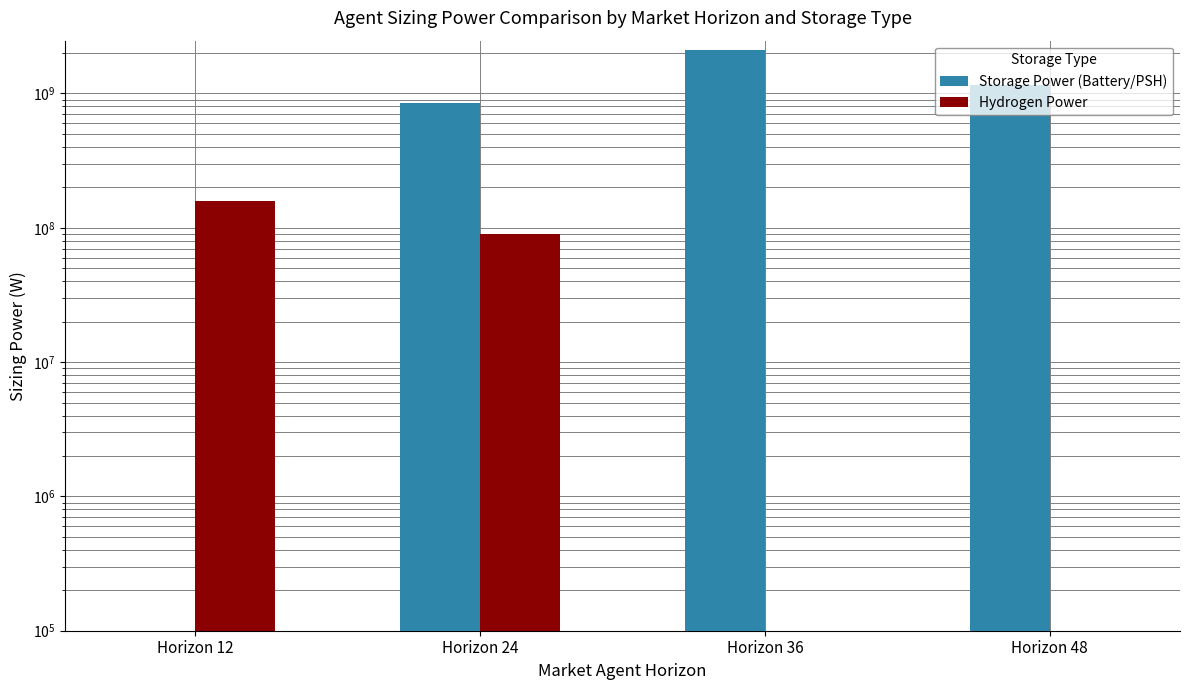

Are the bars grouped side by side (vs. stacked)?

Yes